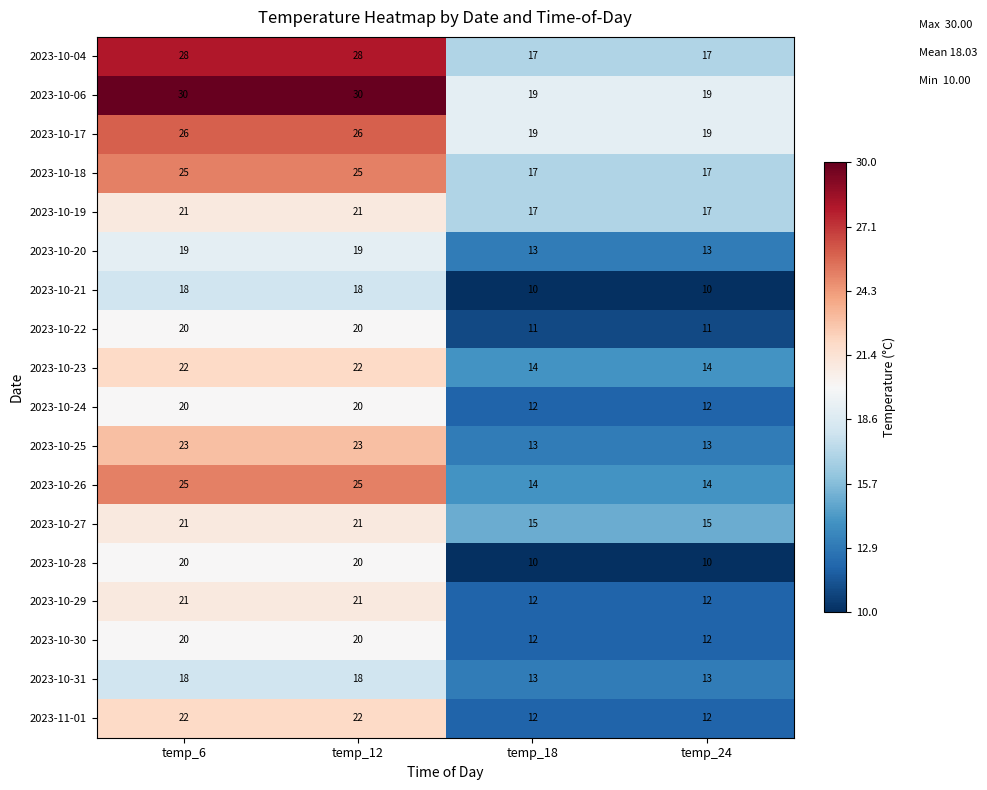

What is the spread (max minus min) of values at temp_6?

12